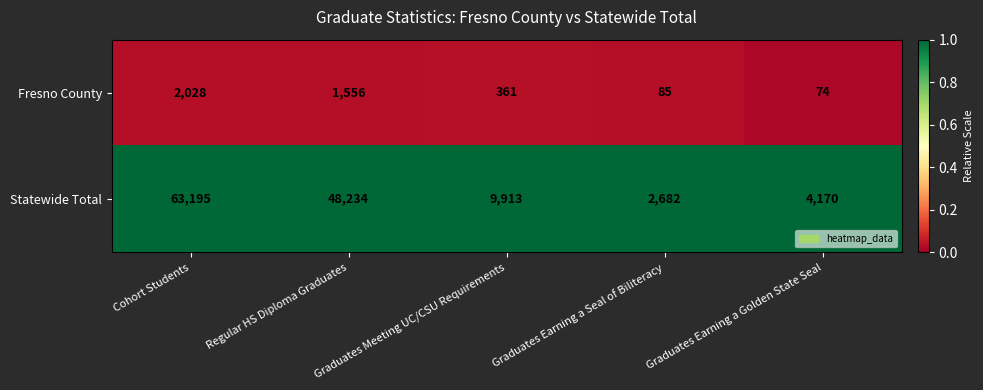

Rank the series by their maximum value, from lowest to highest.

Fresno County, Statewide Total